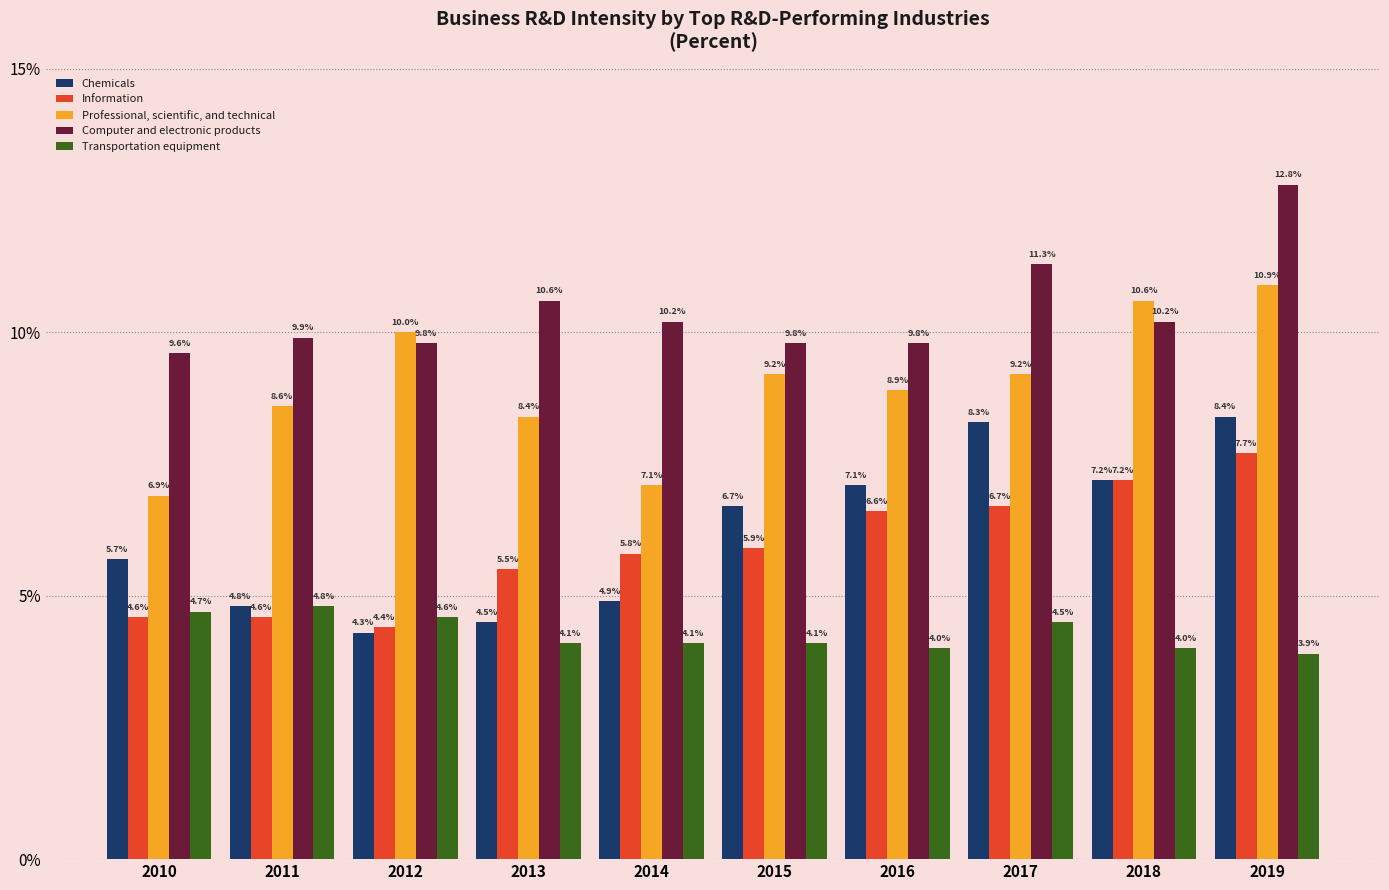

Does the chart contain stacked bars?

No